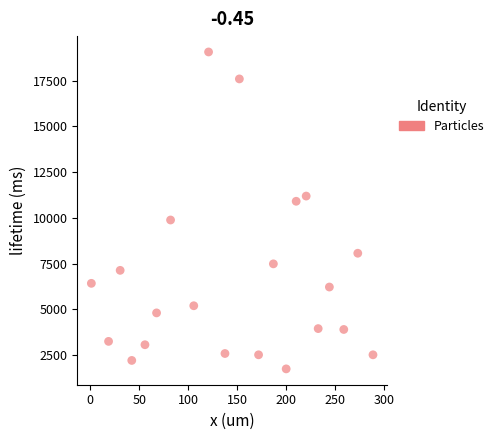

What is the range of Y values (max minus min)?

17319.5